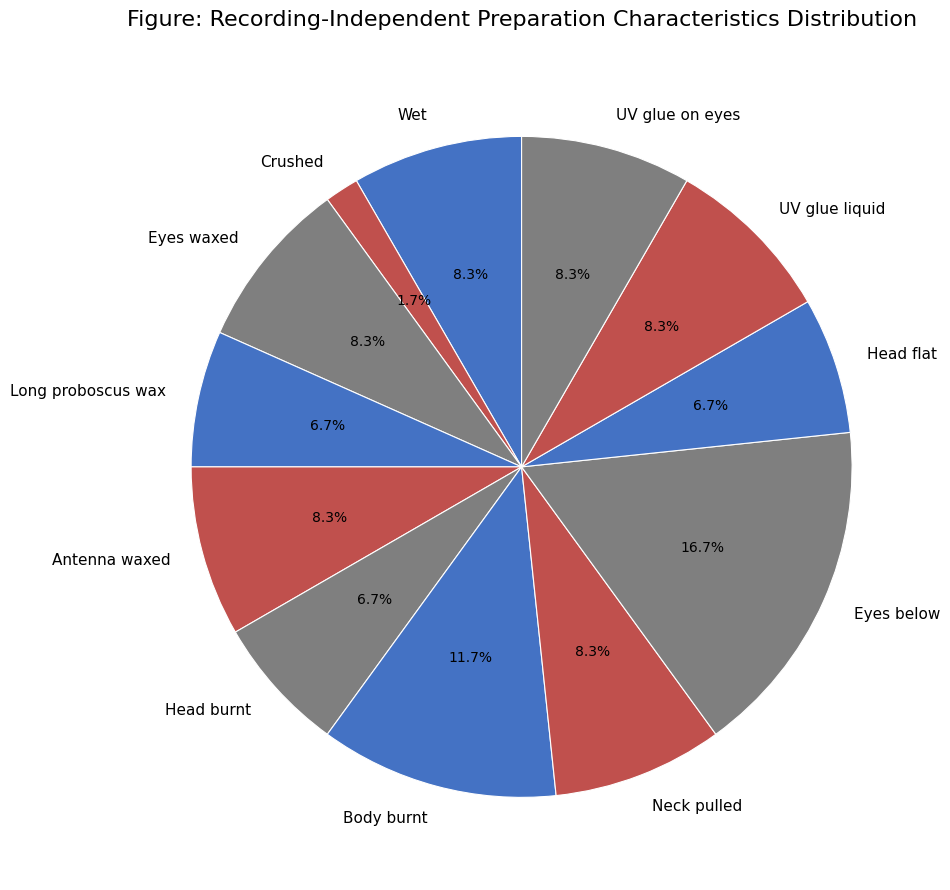

The Eyes below slice represents 17% of the pie. True or false?

True